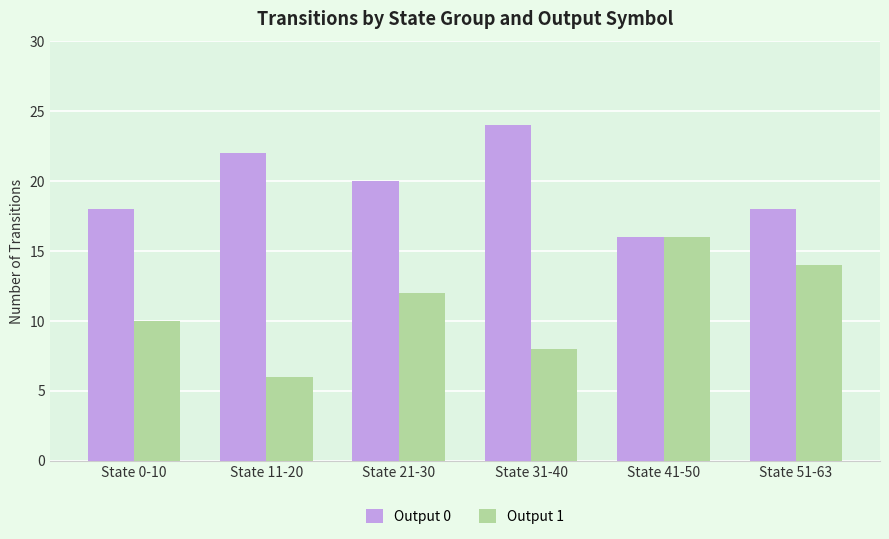

What value does the Output 0 series have at State 21-30?

20